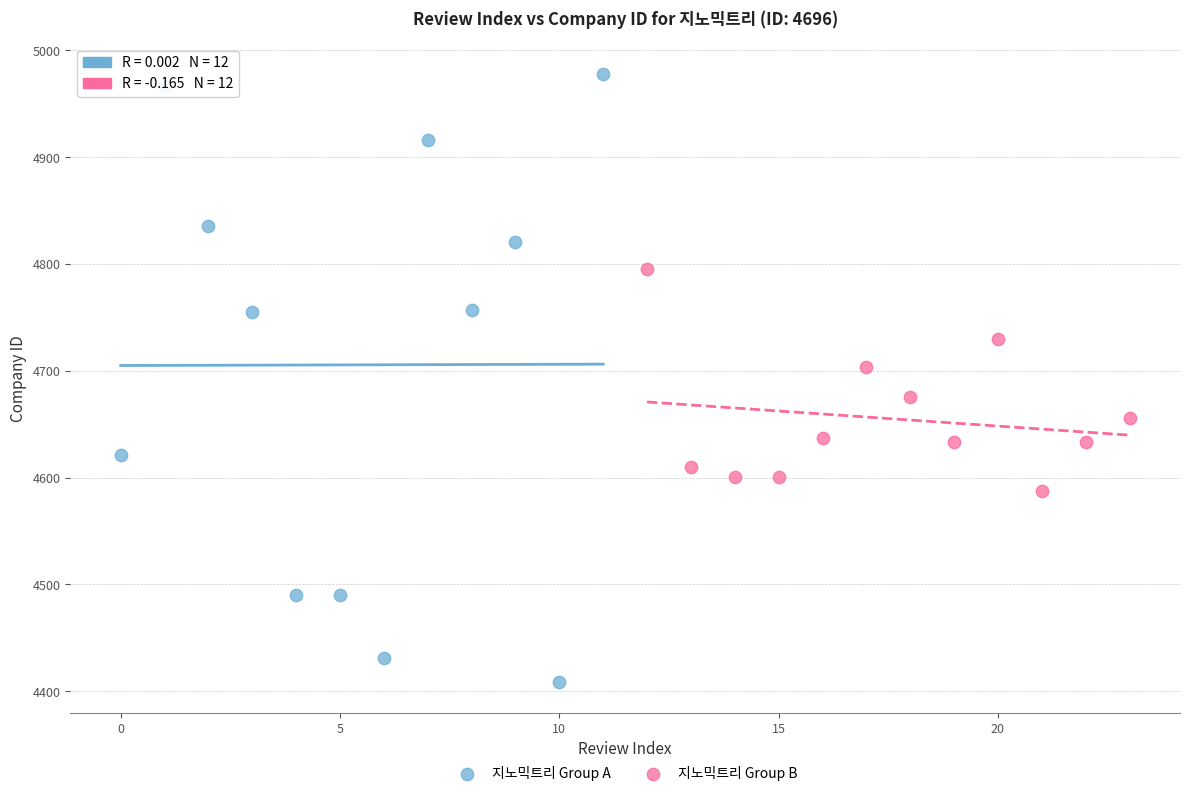

What are all the series names shown in the legend?

지노믹트리 Group A, 지노믹트리 Group B